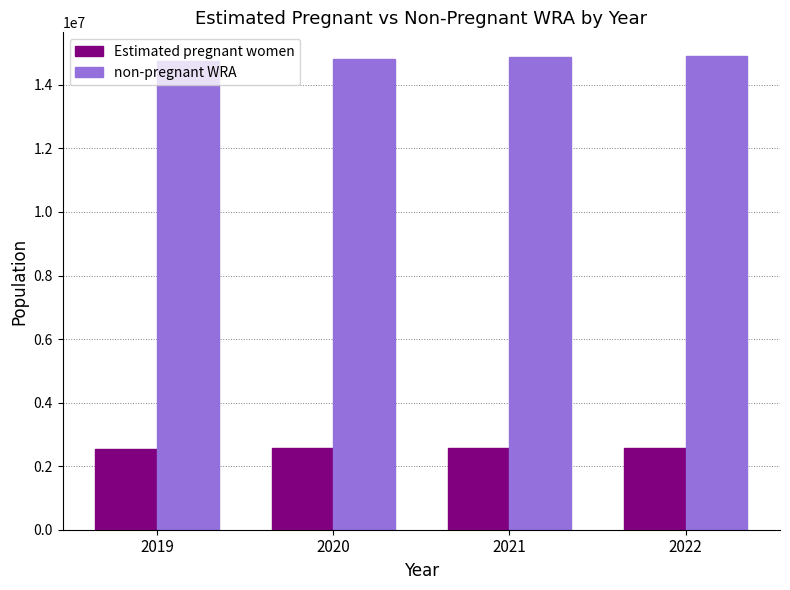

What is the total value across all series at 2020?

17378000.0